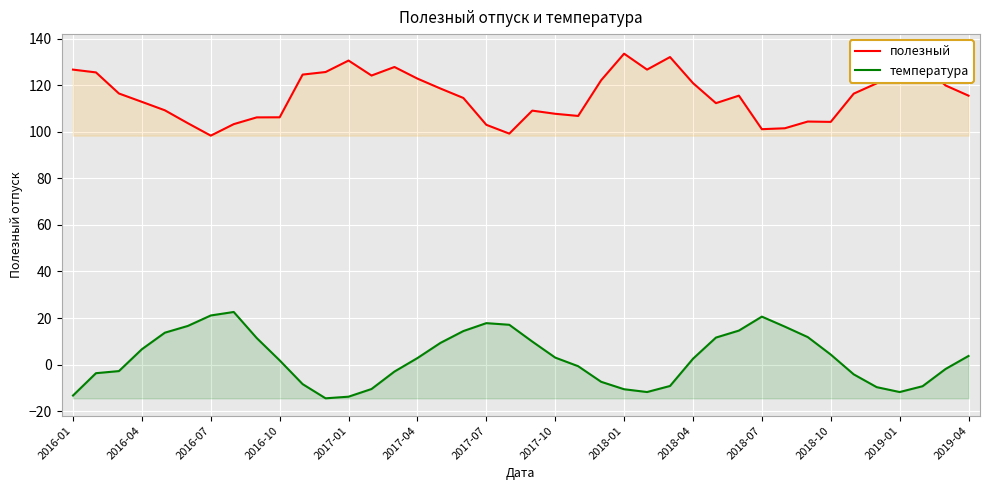

What is the minimum value for температура?

-14.5